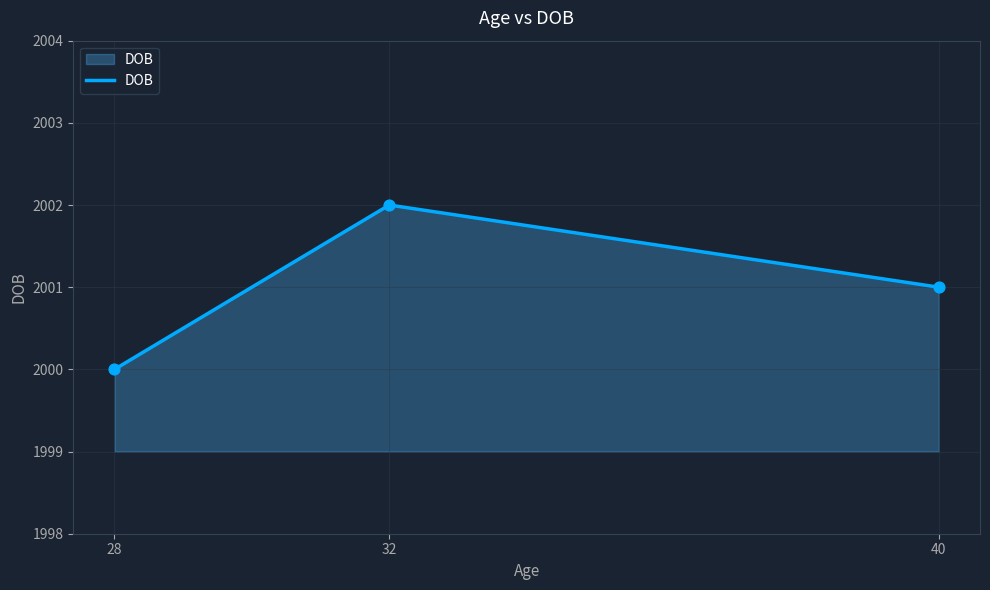

Approximately how many times larger is the value at 32 compared to 40?

1.0